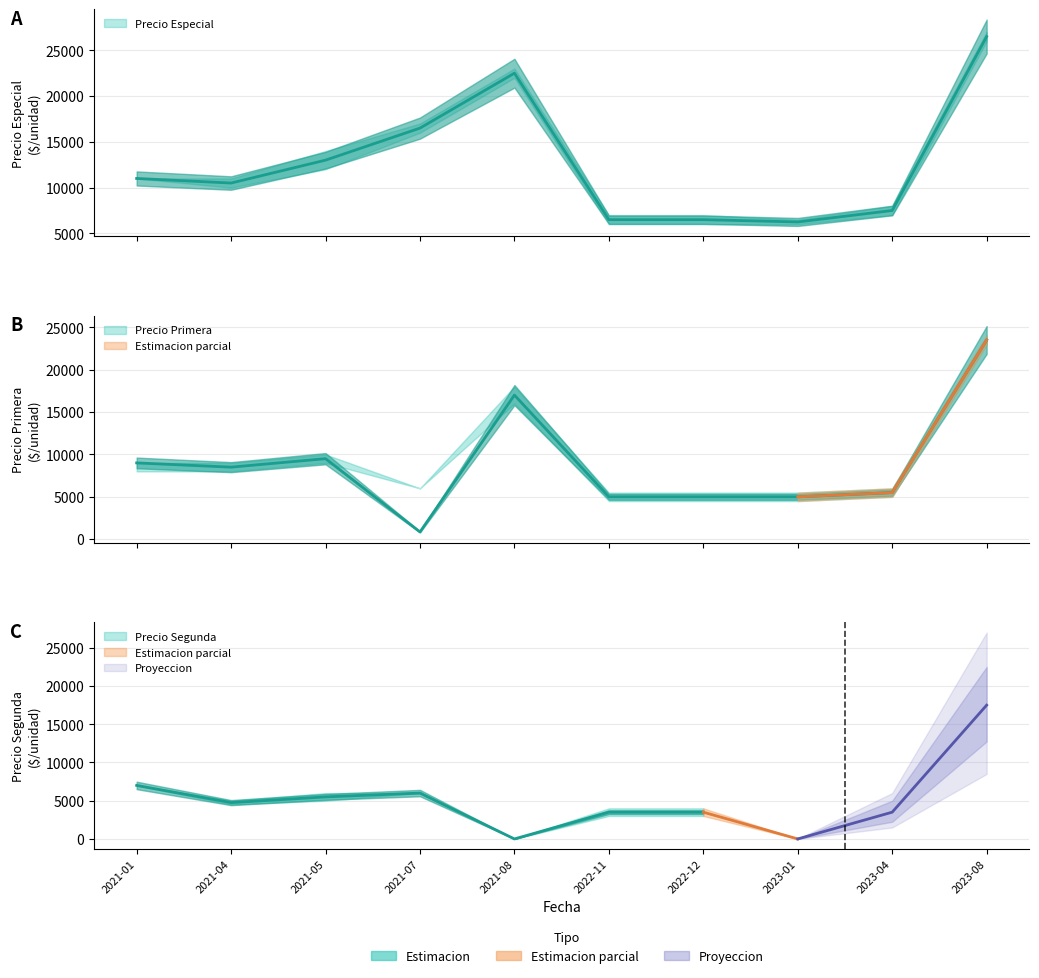

What is the sum of all Precio minimo values?

122000